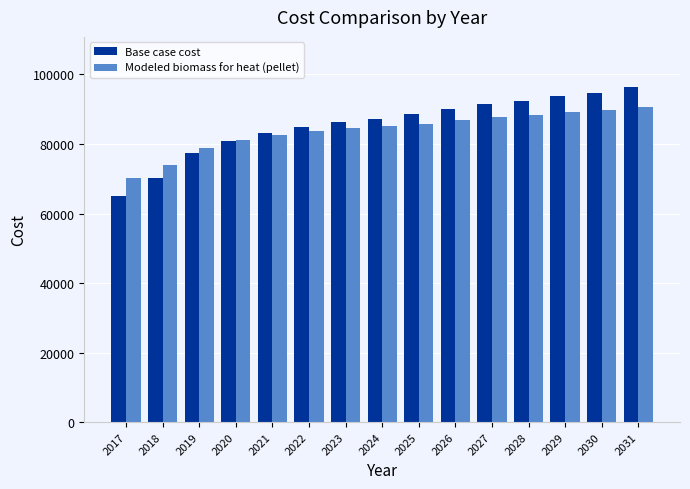

Which series has the largest range (max minus min)?

Base case cost